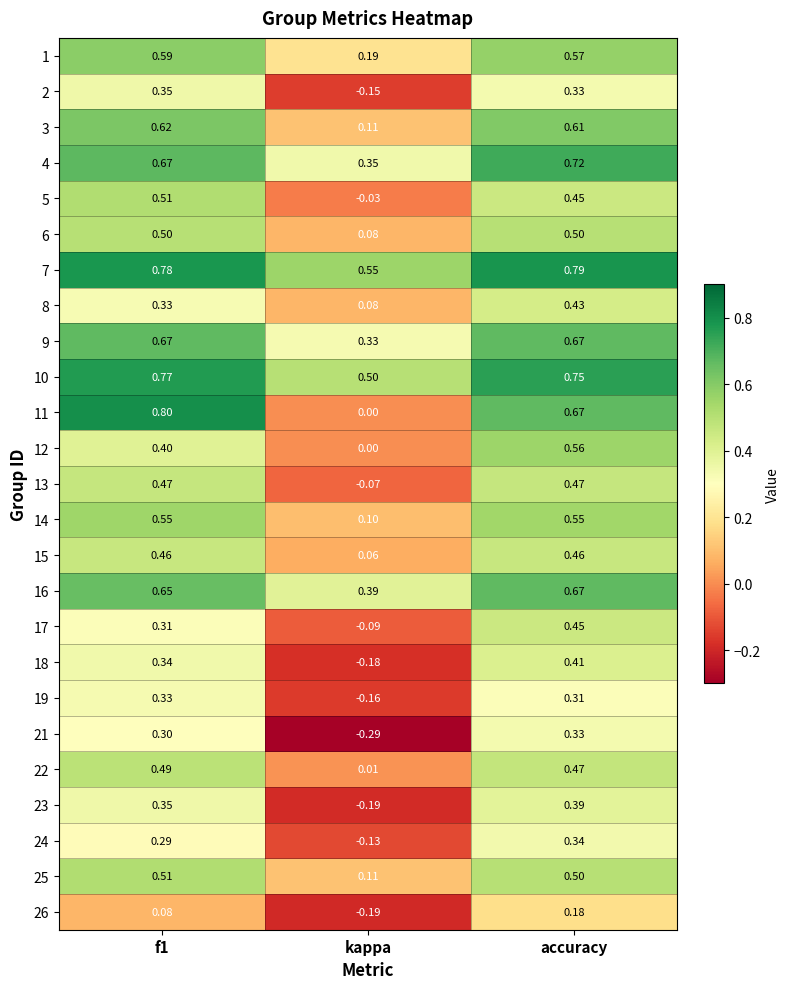

Is the value of 14 at kappa greater than the value of 11 at kappa?

Yes